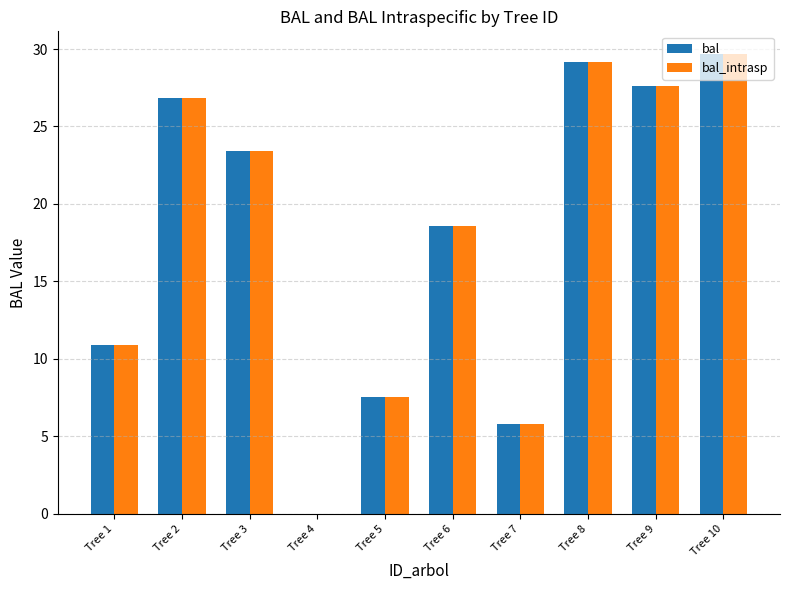

At which category does the chart reach its peak across all series?

Tree 10